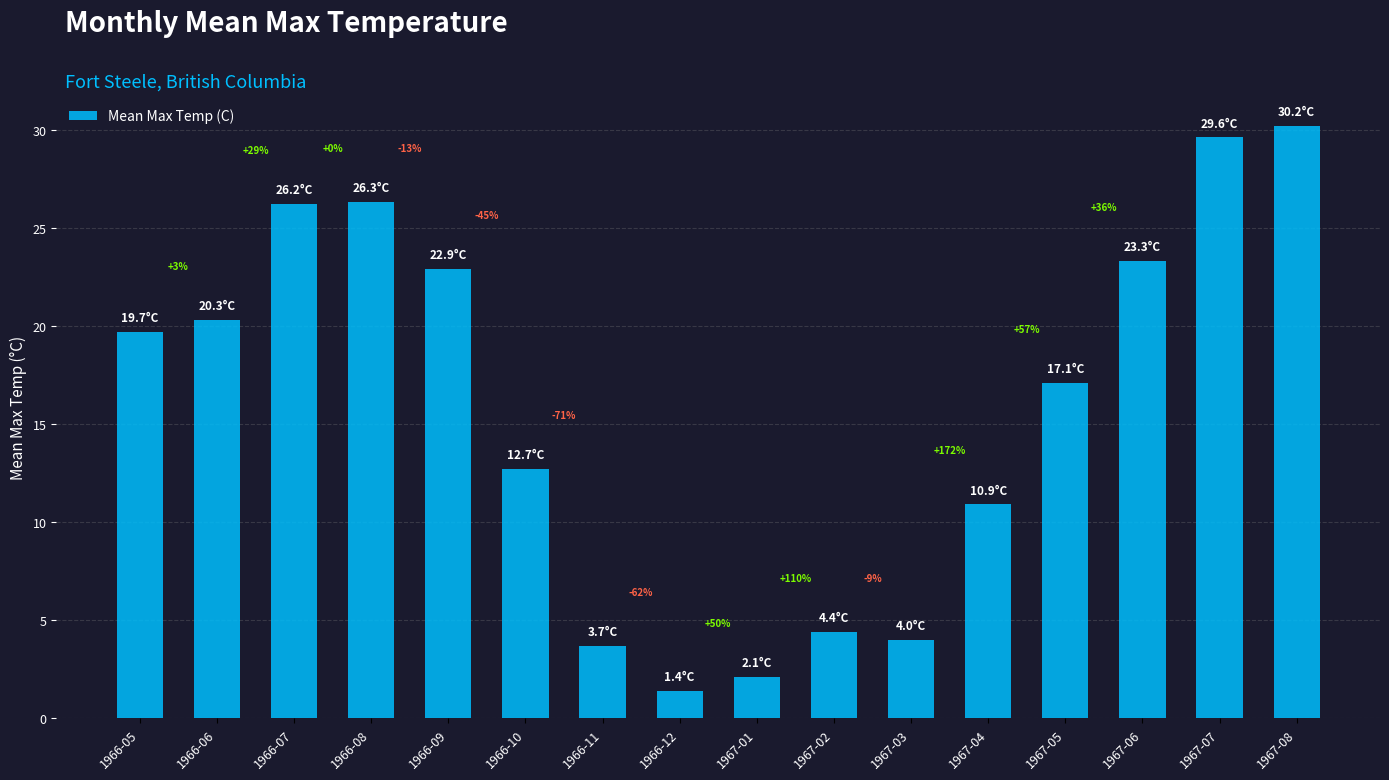

Rank the categories by value from highest to lowest.

1967-08, 1967-07, 1966-08, 1966-07, 1967-06, 1966-09, 1966-06, 1966-05, 1967-05, 1966-10, 1967-04, 1967-02, 1967-03, 1966-11, 1967-01, 1966-12